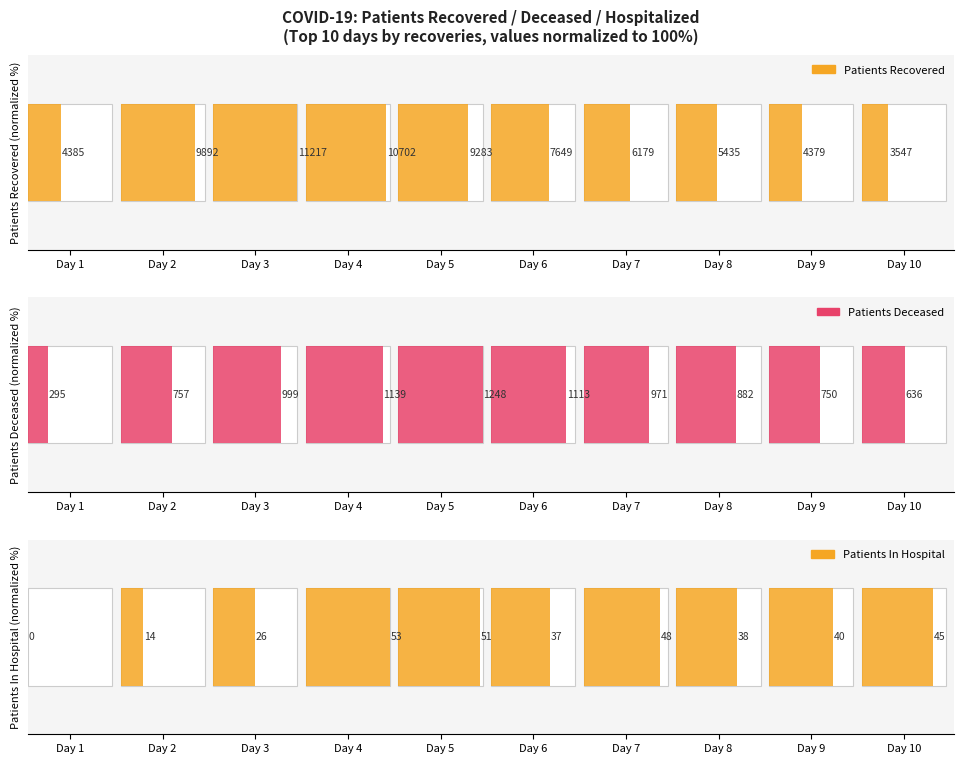

Reading right to left, what are all the values shown in this chart?

patients_recovered: Day 10=31.6	Day 9=39.0	Day 8=48.5	Day 7=55.1	Day 6=68.2	Day 5=82.8	Day 4=95.4	Day 3=100.0	Day 2=88.2	Day 1=39.1
patients_deceased: Day 10=51.0	Day 9=60.1	Day 8=70.7	Day 7=77.8	Day 6=89.2	Day 5=100.0	Day 4=91.3	Day 3=80.0	Day 2=60.7	Day 1=23.6
patients_in_hospital: Day 10=84.9	Day 9=75.5	Day 8=71.7	Day 7=90.6	Day 6=69.8	Day 5=96.2	Day 4=100.0	Day 3=49.1	Day 2=26.4	Day 1=0.0